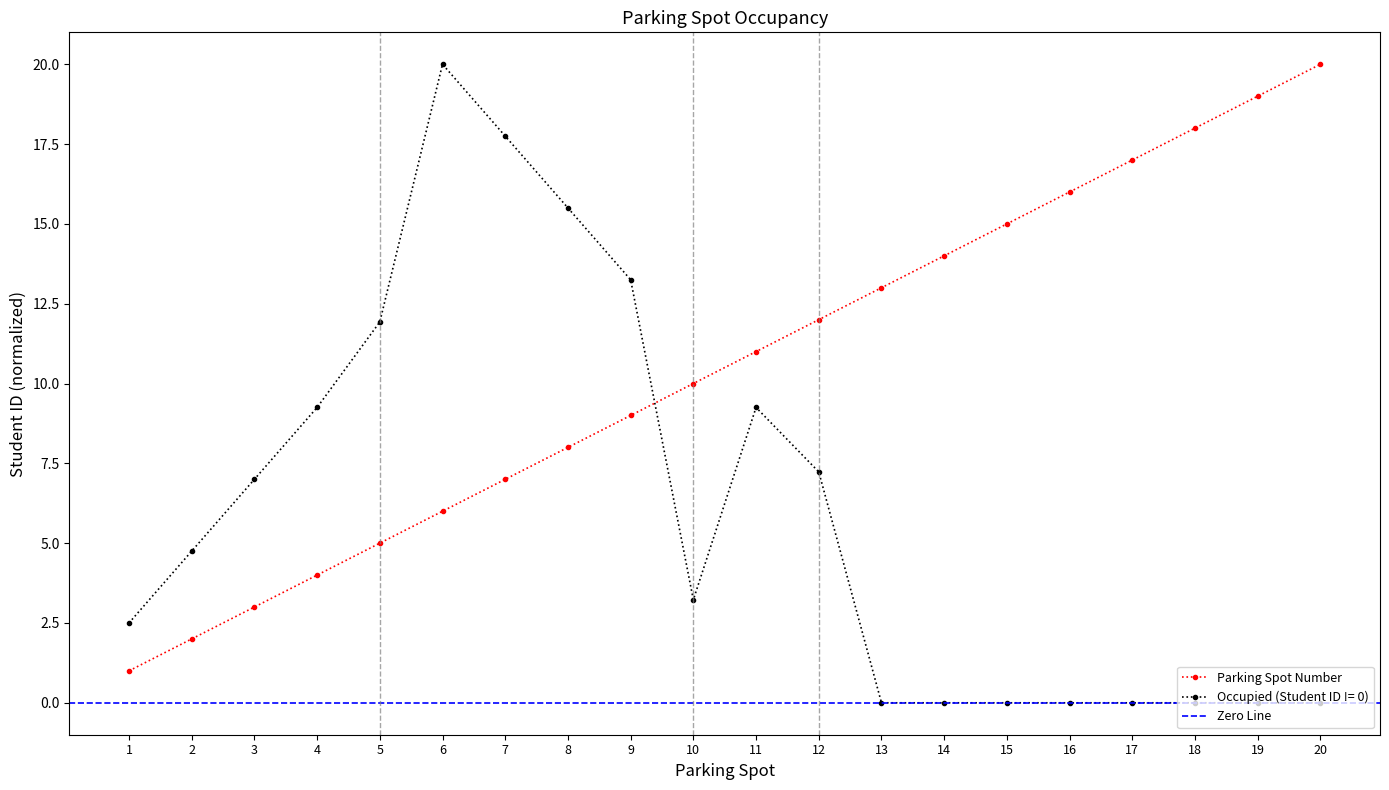

Where do Parking Spot Number and Occupied (Student ID != 0) first cross each other?

9 and 10